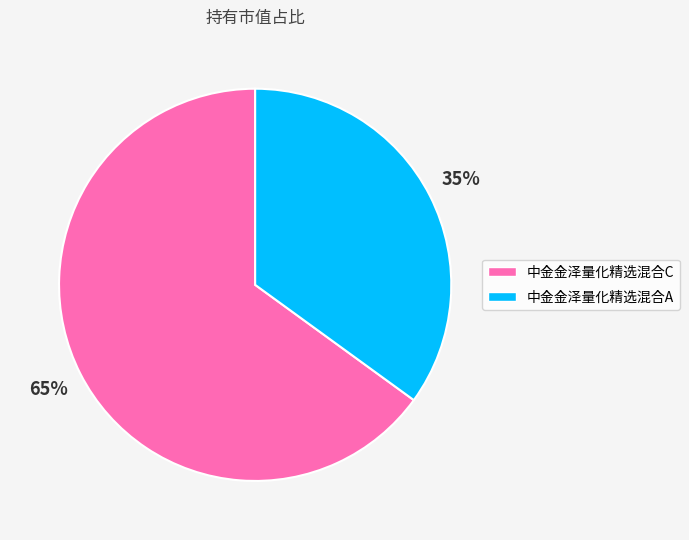

Does any single category account for the majority?

Yes